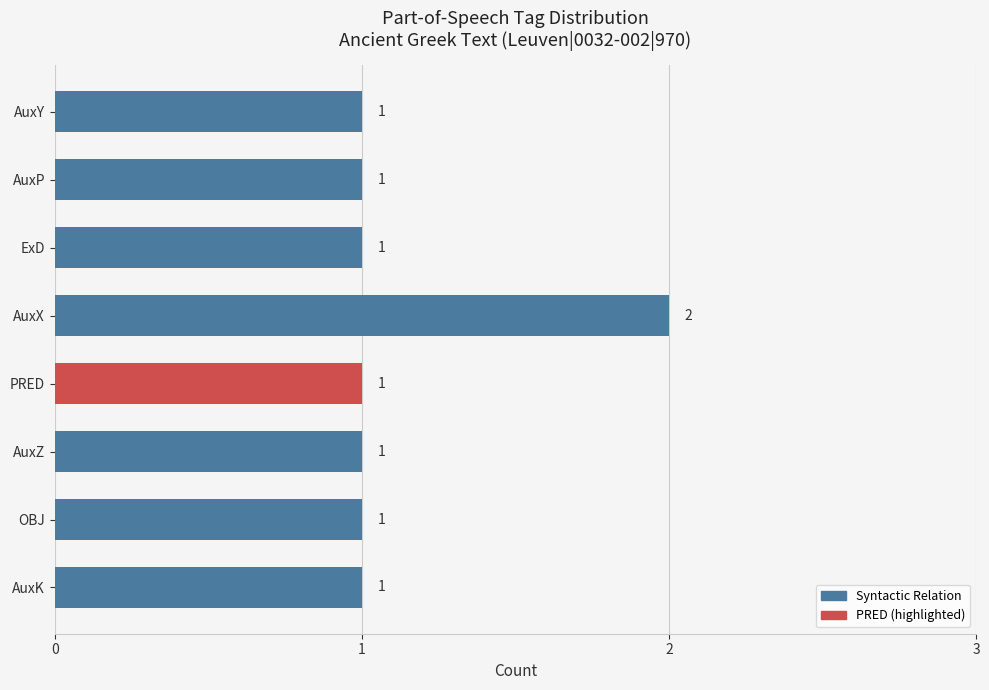

What is the value of the 8th bar from the top?

1